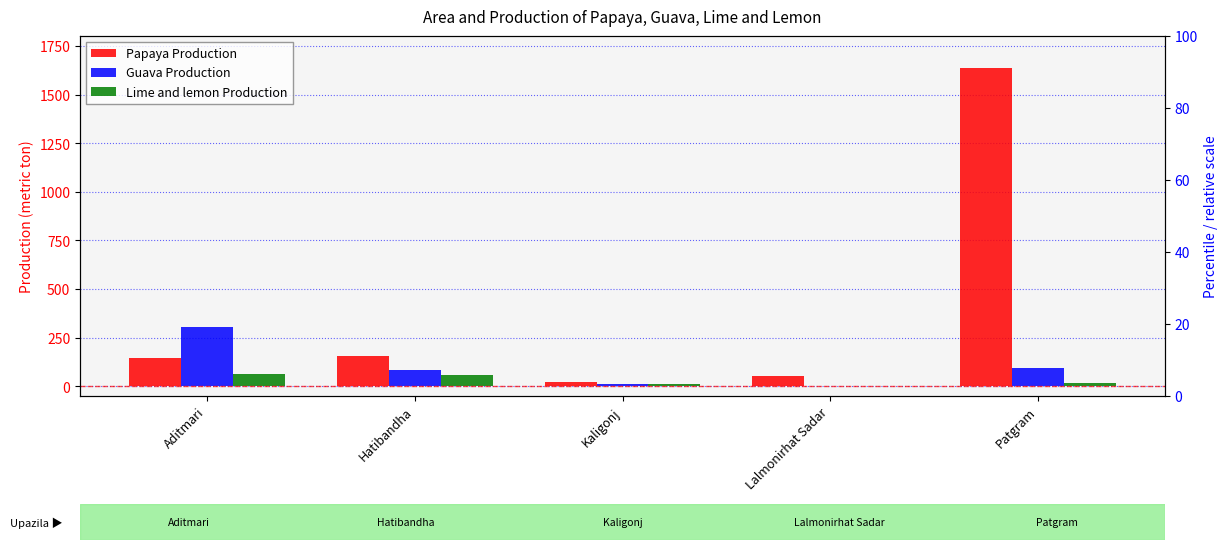

At which label is Papaya Production closest to 829?

Hatibandha